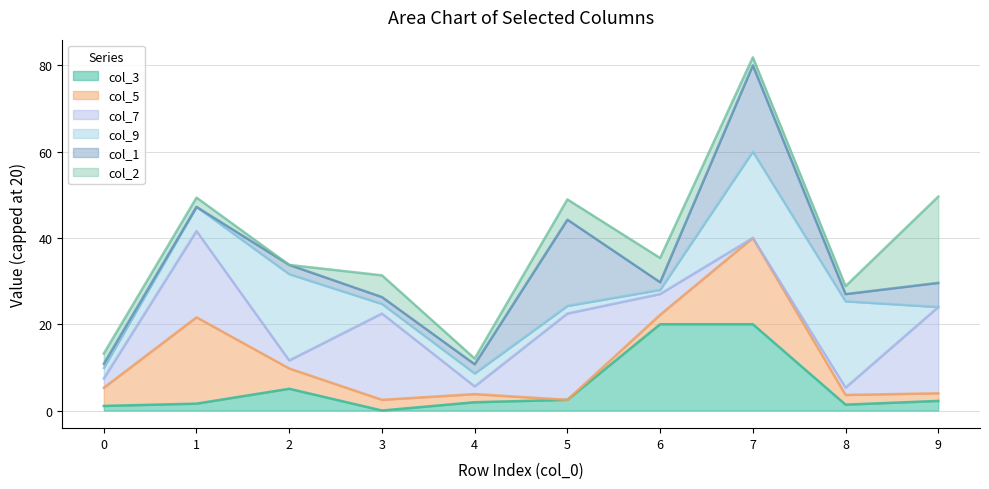

Does the chart display data point markers on the line(s)?

No